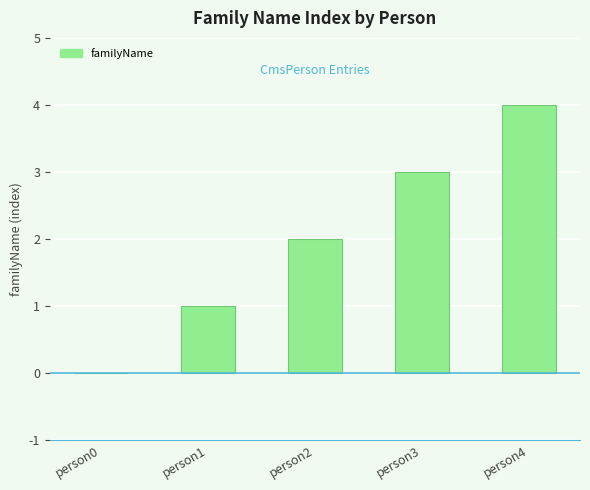

What is the sum of all values?

10